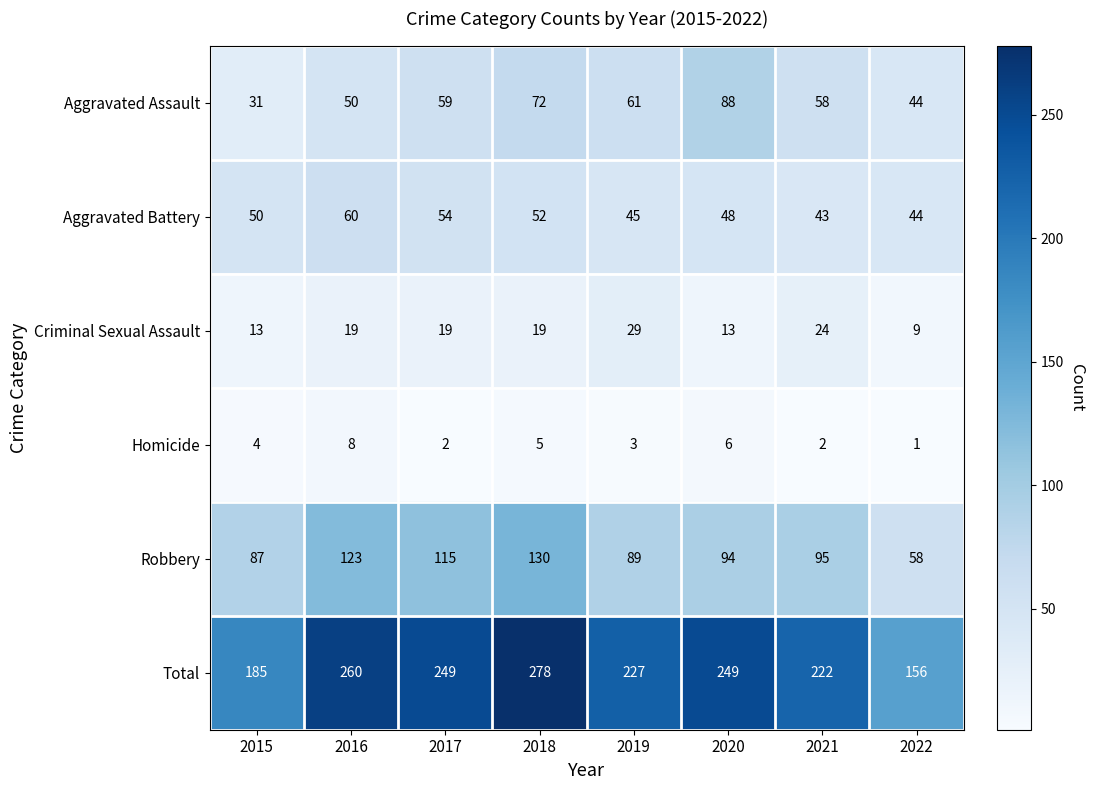

Where is Aggravated Assault nearest to the value 59?

2017